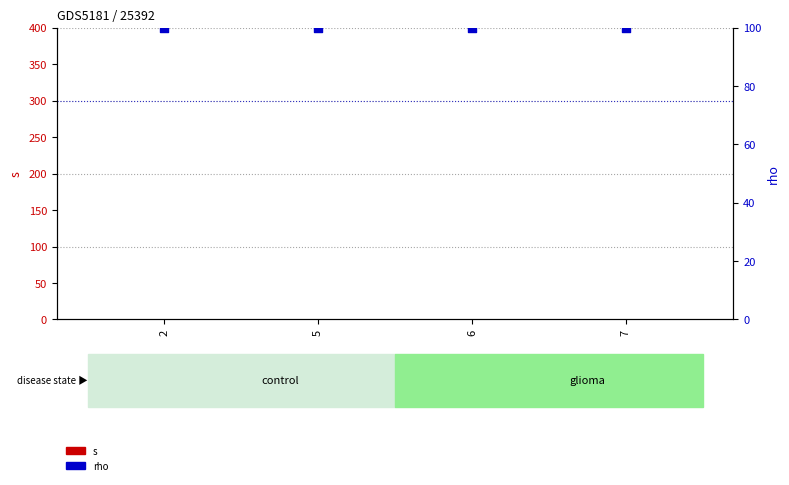

What are all the series names shown in the legend?

s, rho